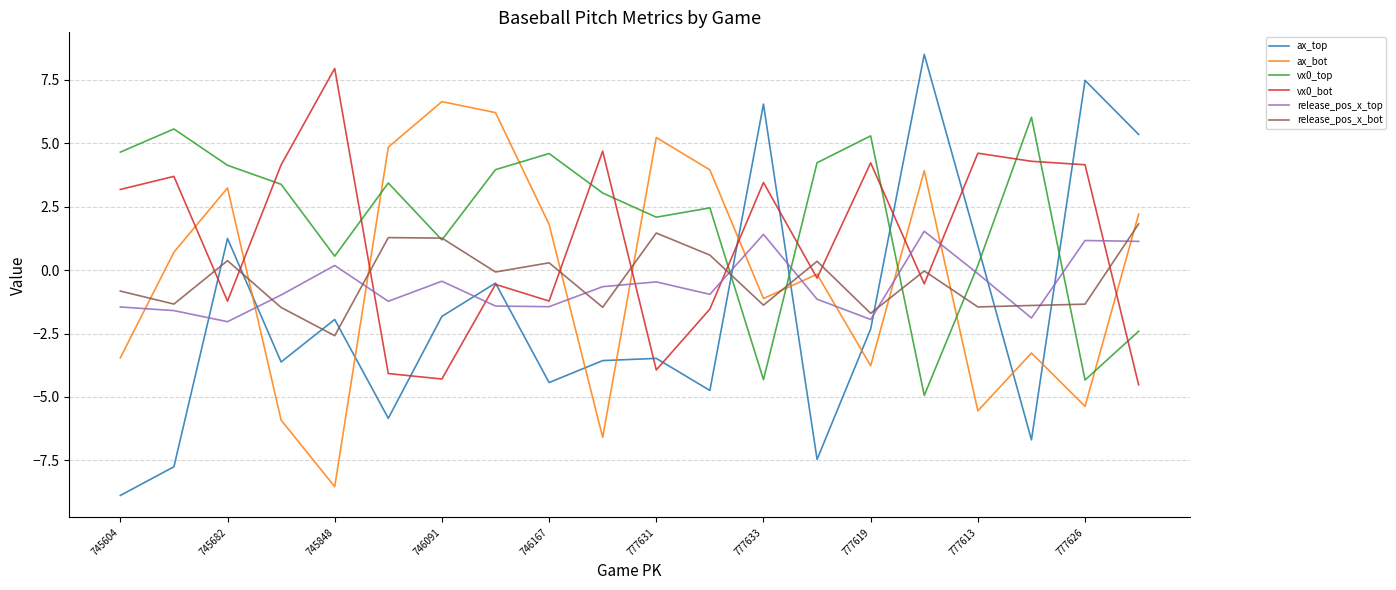

Does the chart have visible grid lines?

Yes